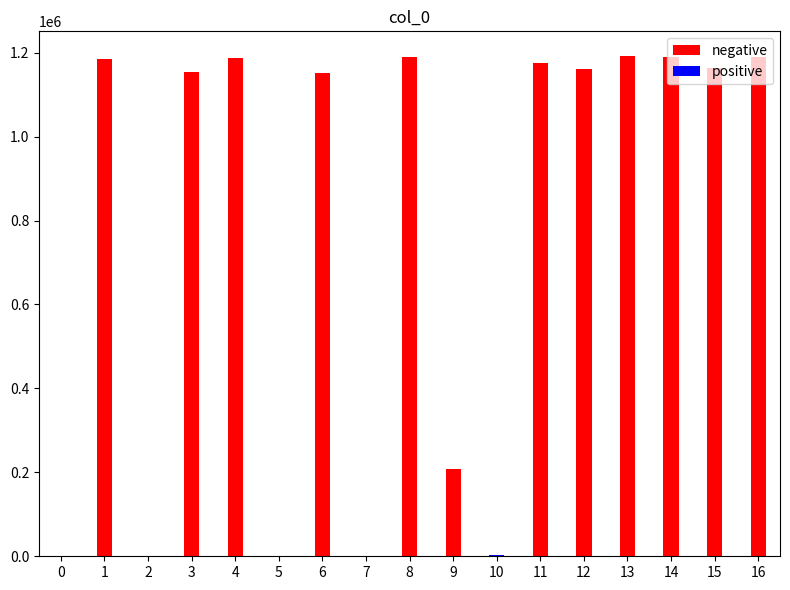

Rank the series by their average value, from highest to lowest.

negative, positive